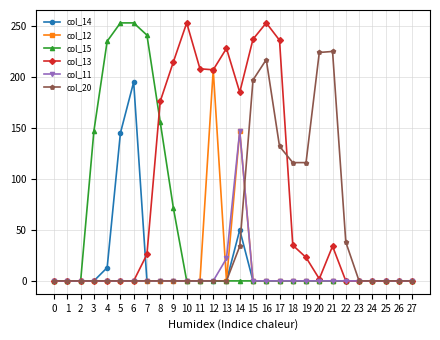

At which category is the sum across all series the highest?

14